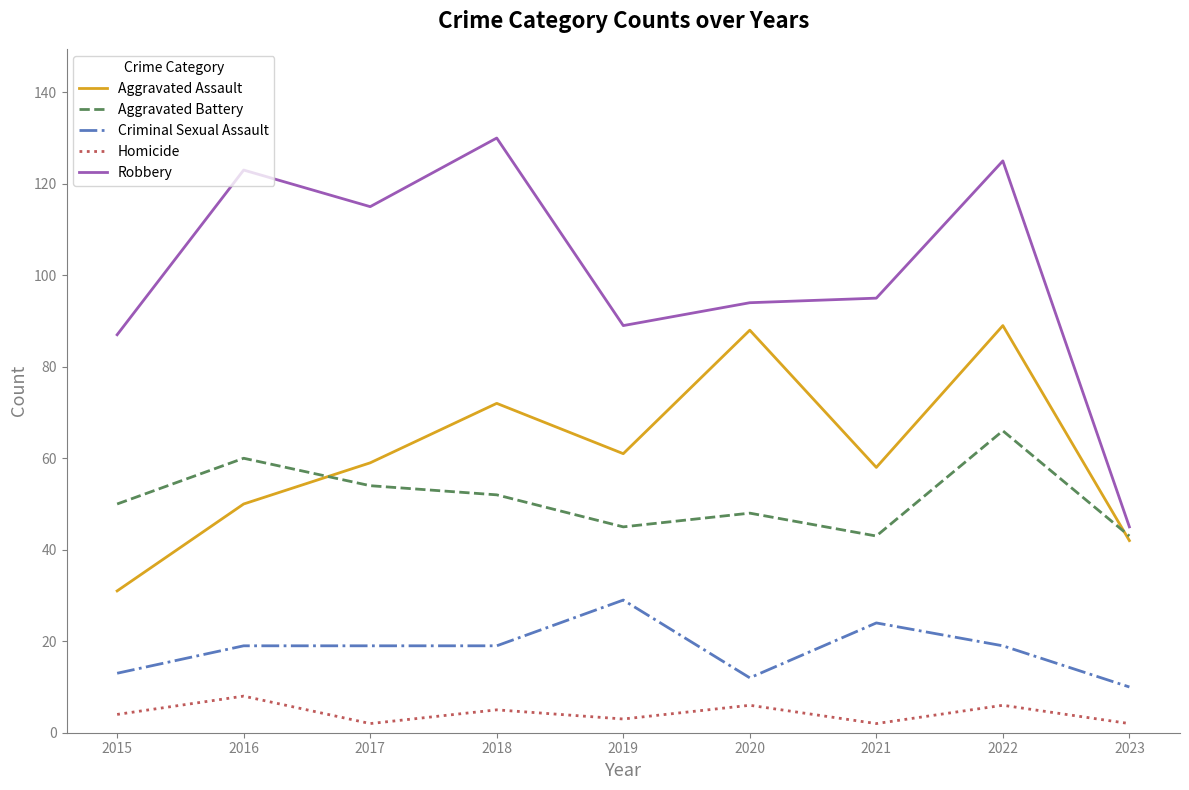

The Robbery series shows 129 at 2021. True or false?

False